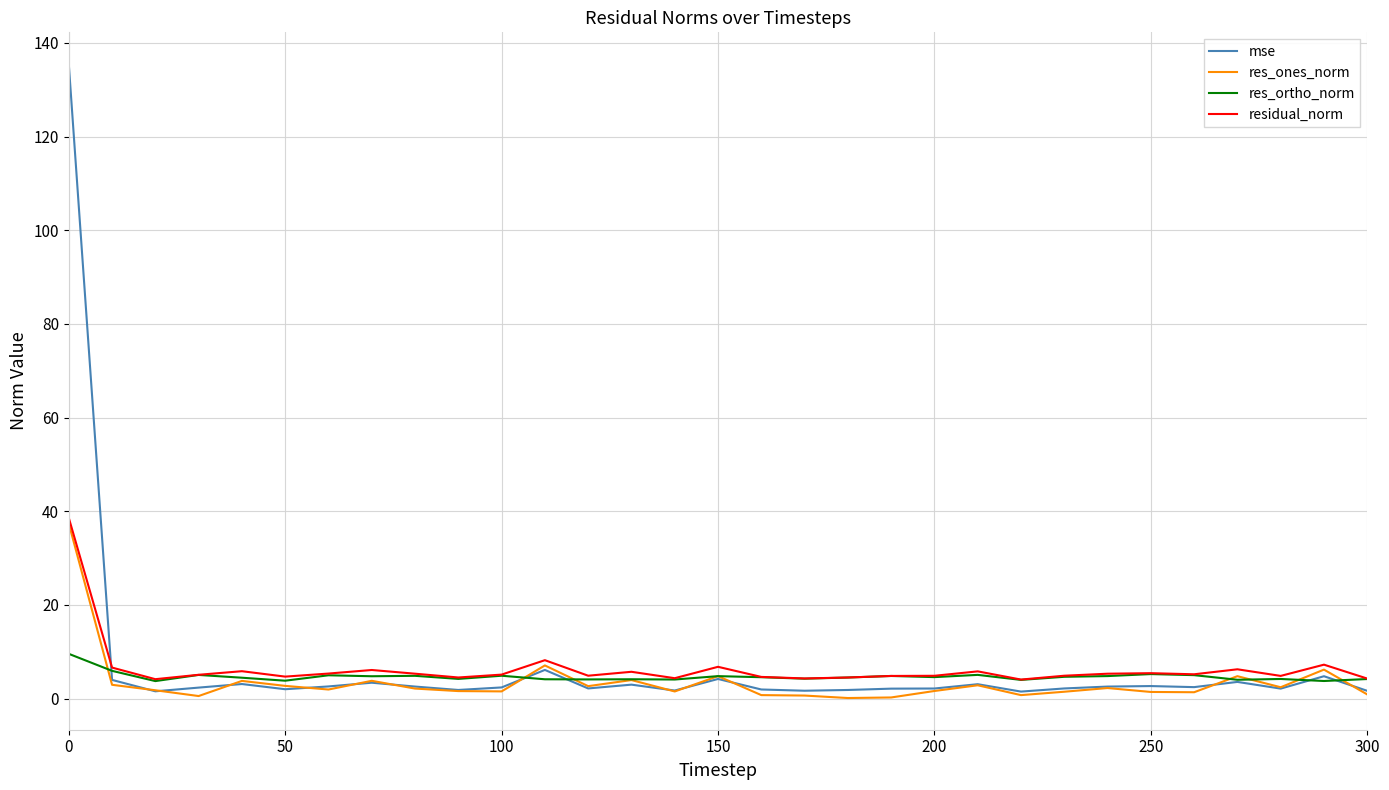

Which series has the largest range (max minus min)?

mse